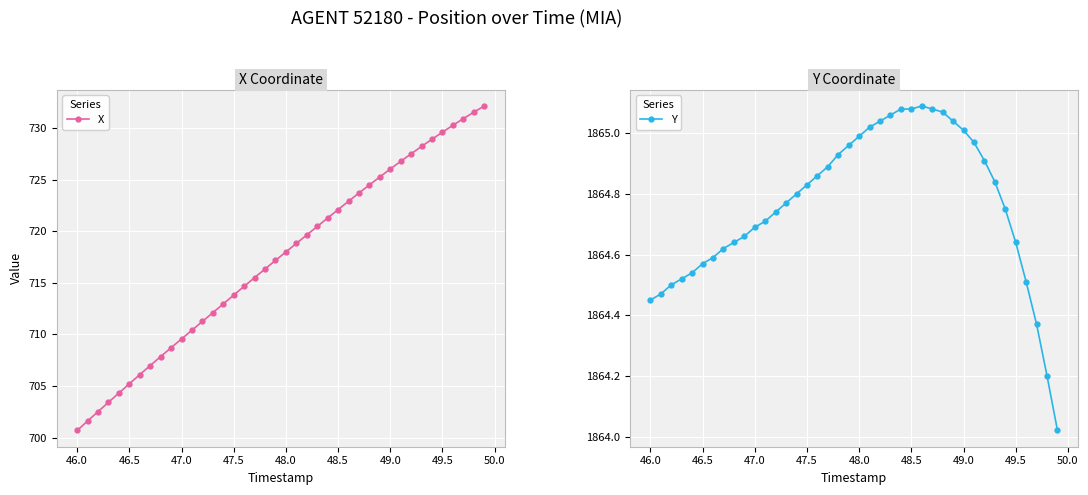

At which label does X first exceed 718?

48.0